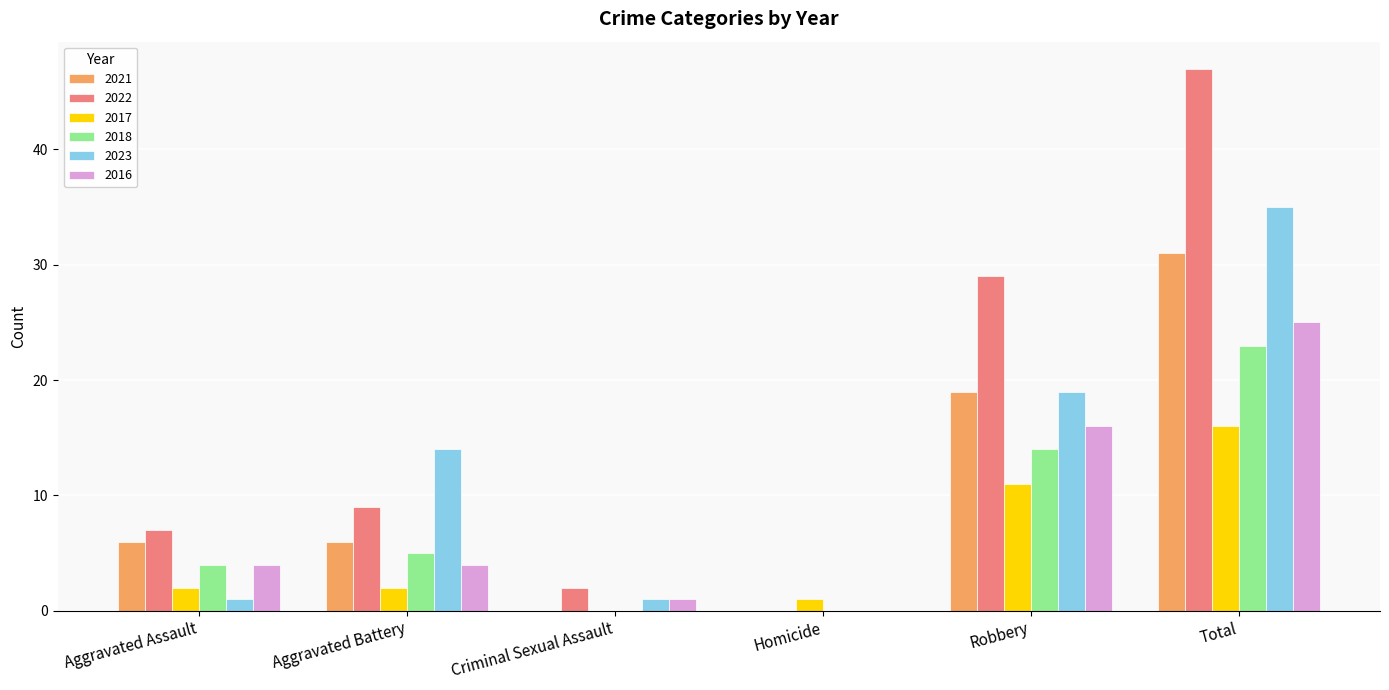

How many groups of bars are there?

6